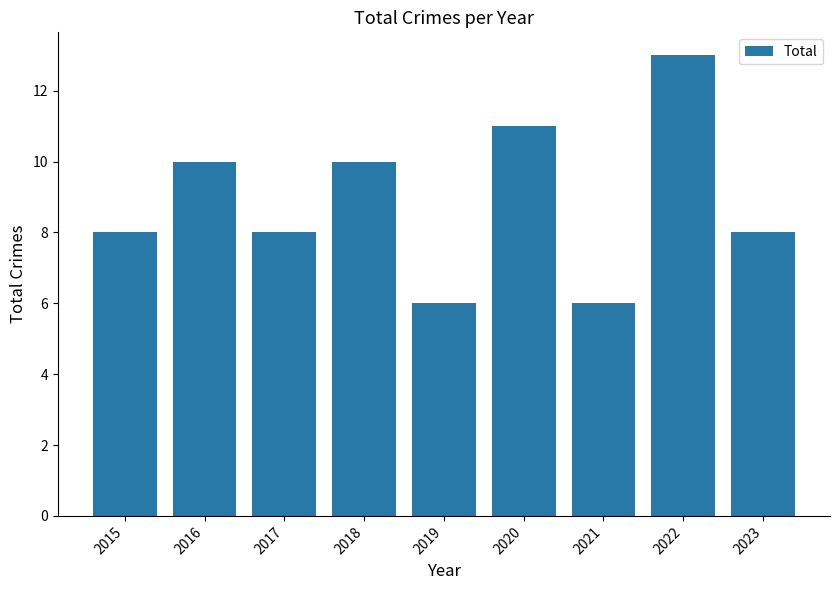

Is it true that the value at 2020 is 11?

True